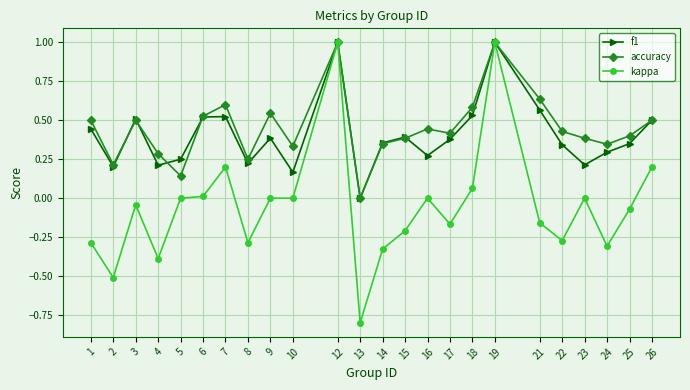

The kappa series shows -0.4 at 4. True or false?

True